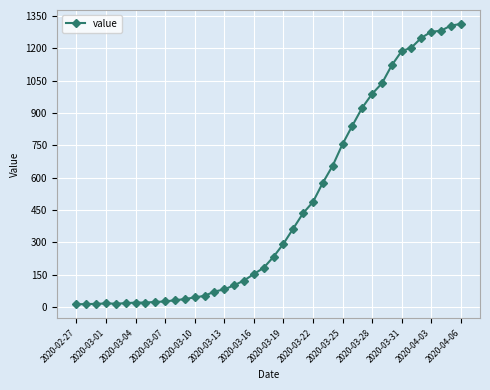

What is the difference between the maximum and minimum values?

1299